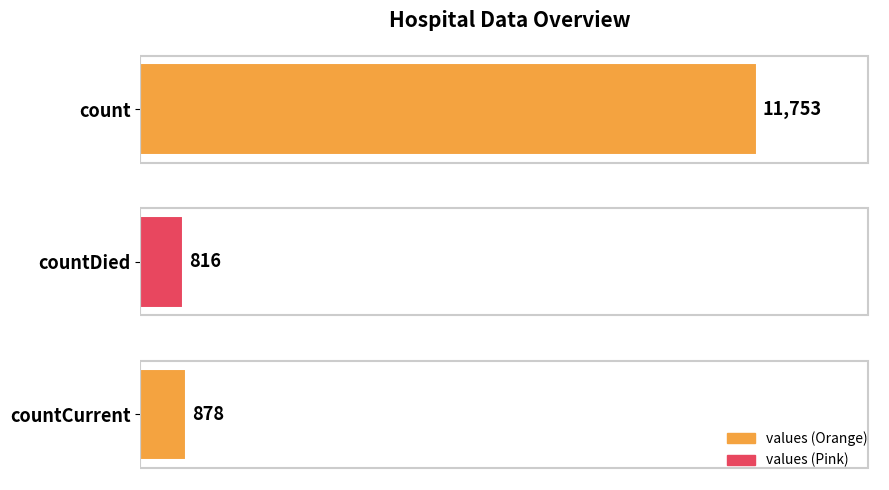

Rank the categories by value from lowest to highest.

countDied, countCurrent, count